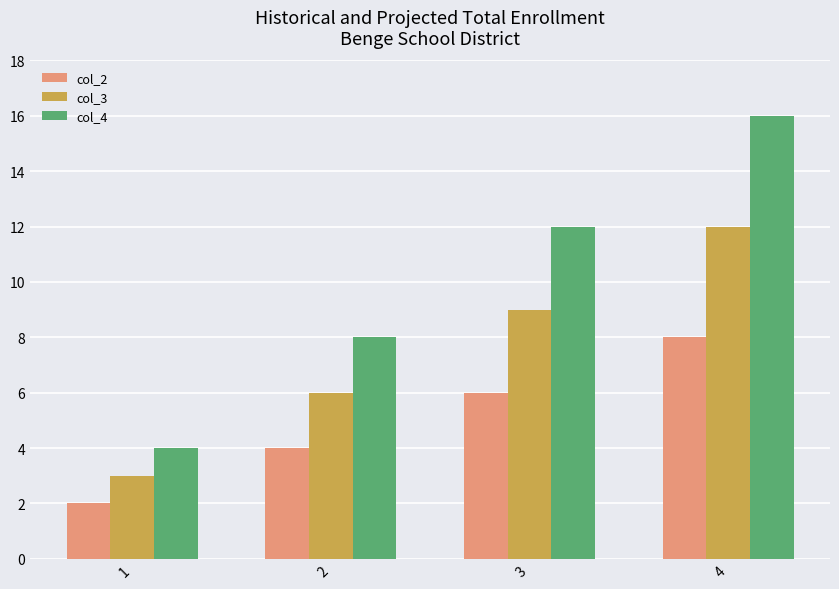

What is the minimum value shown in the chart?

2